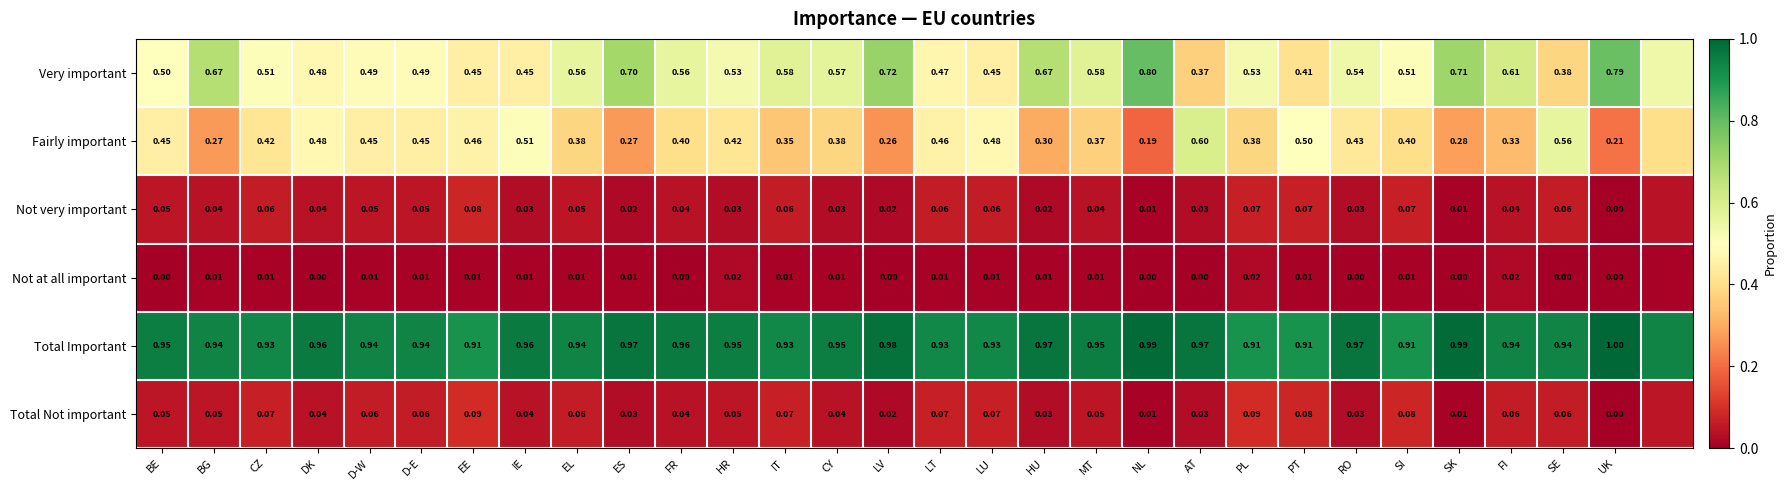

What is the total value across all series at D-W?

2.0